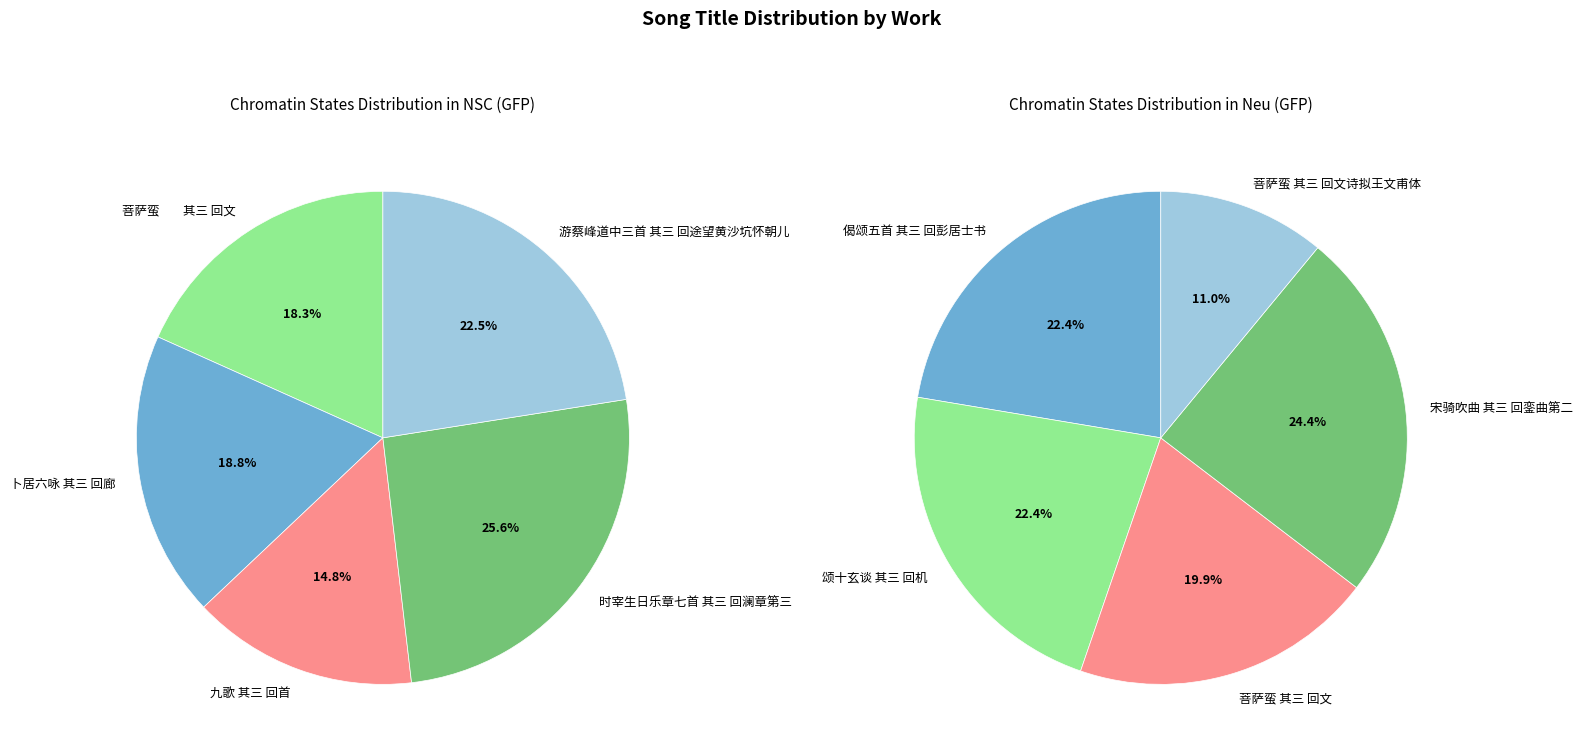

Is there any slice that represents more than half of the pie?

No